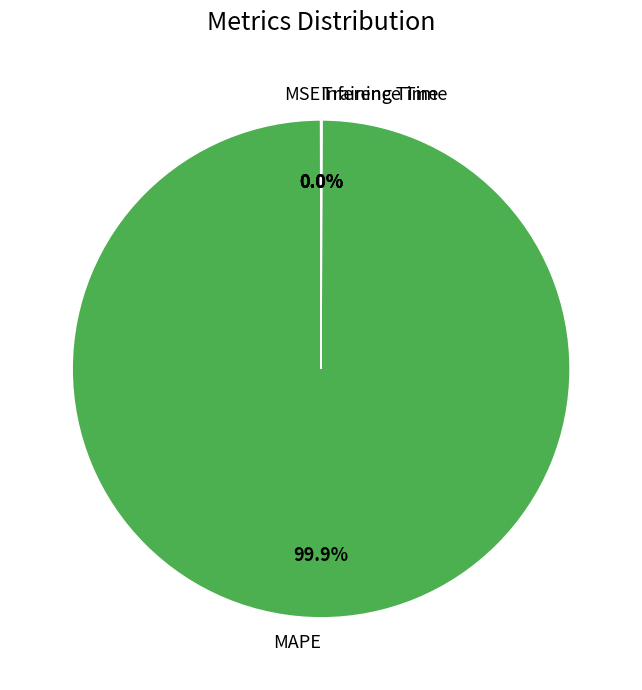

Is there a majority slice in this chart?

Yes